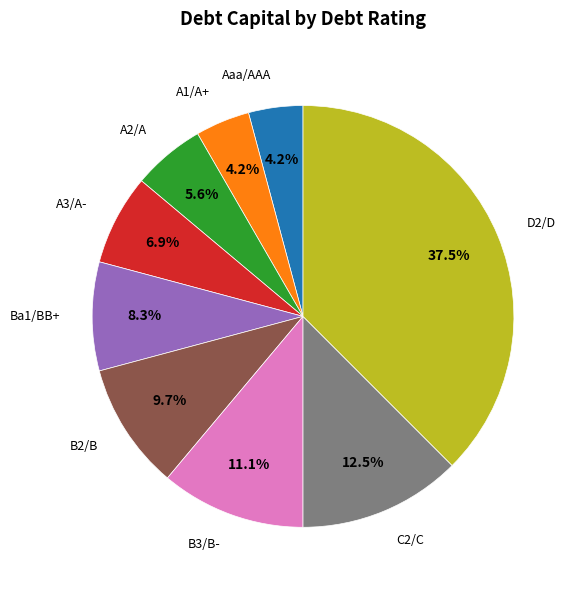

How many slices are in this pie chart?

9